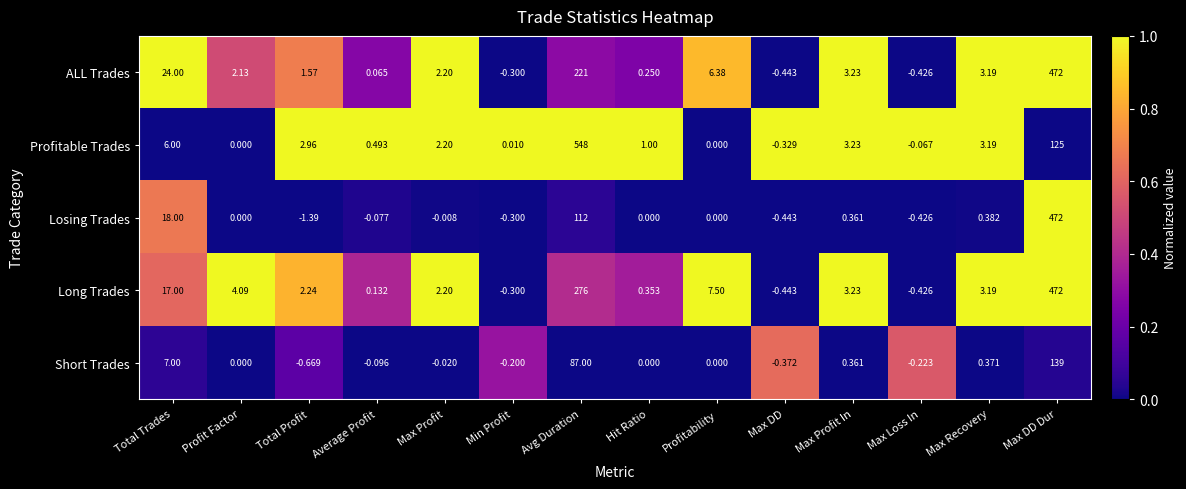

Which series has the largest total across all categories?

Long Trades